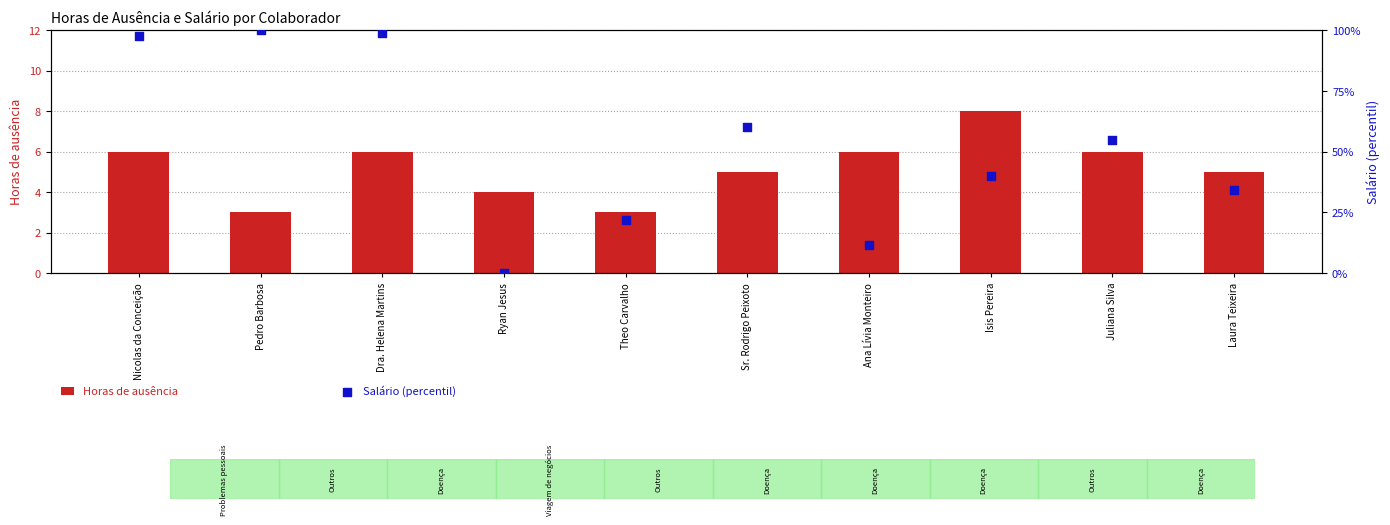

Is the value of Horas de ausência at Nicolas da Conceição greater than the value of Salário (percentil) at Dra. Helena Martins?

No